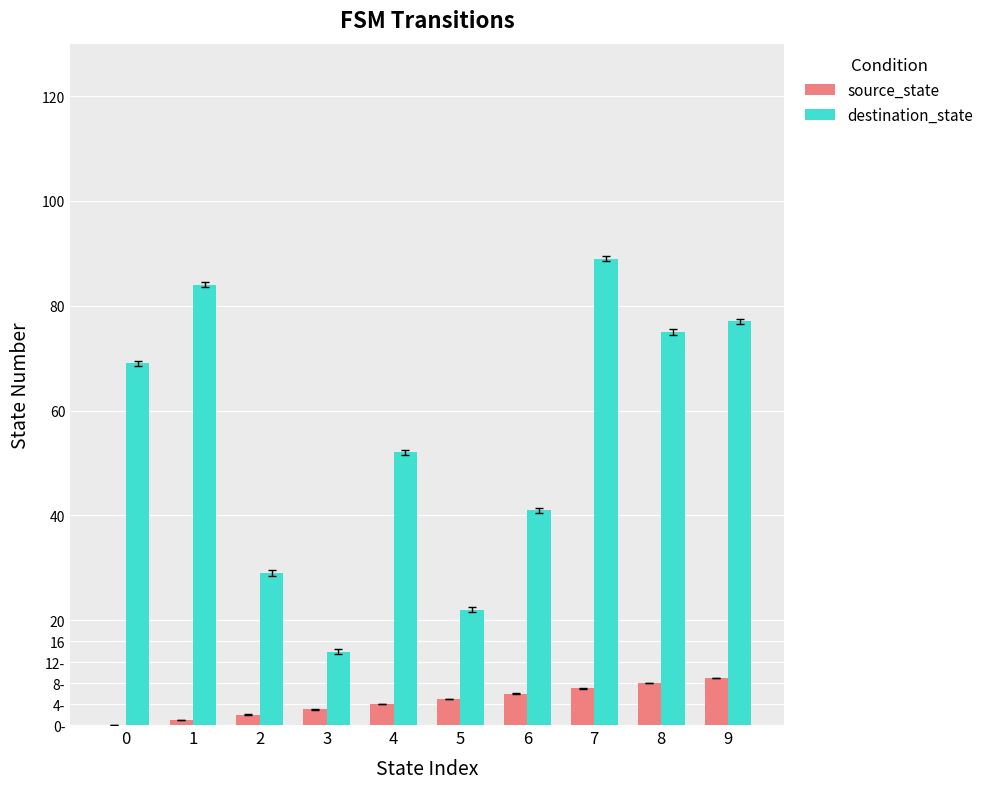

What is the difference between the destination_state values at 7 and 5?

67